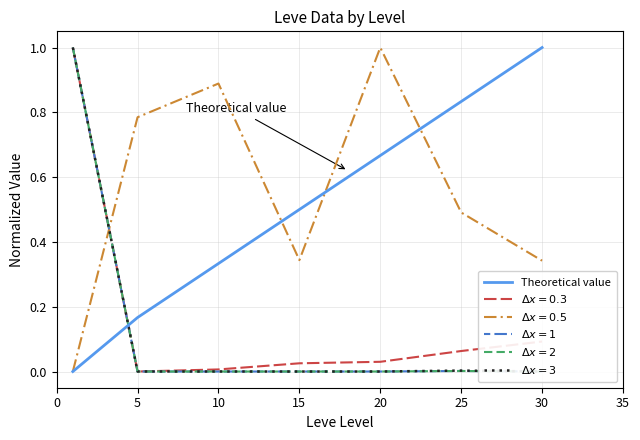

What is the greatest value displayed?

1.0